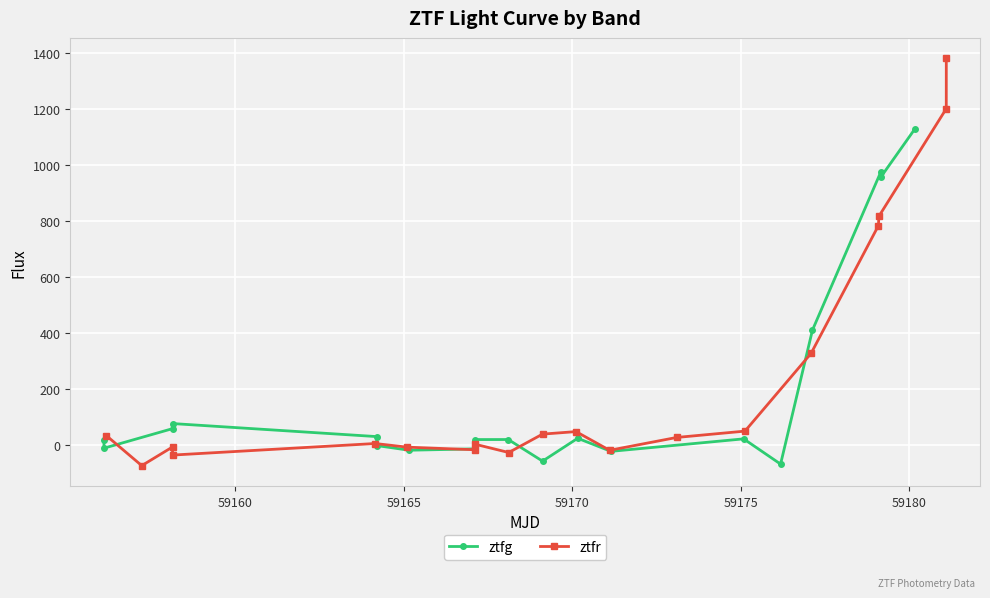

How many lines are shown in the chart?

2